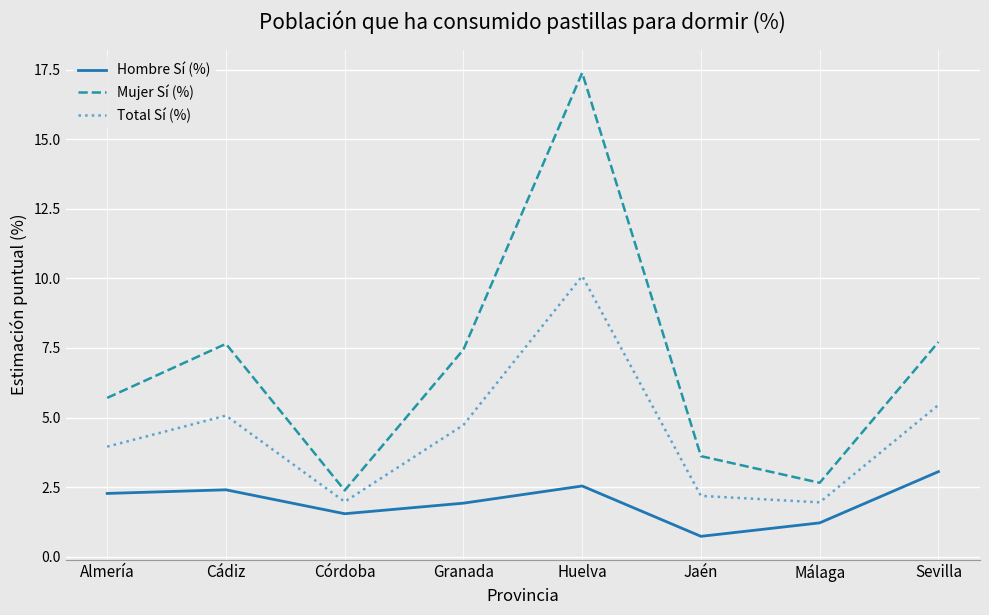

Does the chart have visible grid lines?

Yes